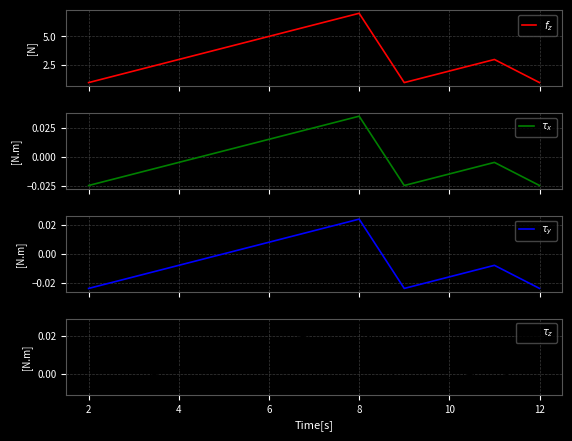

Reading right to left, what are all the values shown in this chart?

$f_z$: 1.0	3.0	2.0	1.0	7.0	6.0	5.0	4.0	3.0	2.0	1.0
$\tau_x$: -0.0	-0.0	-0.0	-0.0	0.0	0.0	0.0	0.0	-0.0	-0.0	-0.0
$\tau_y$: -0.0	-0.0	-0.0	-0.0	0.0	0.0	0.0	0.0	-0.0	-0.0	-0.0
$\tau_z$: -0.0	0.0	-0.0	-0.0	0.0	0.0	0.0	0.0	0.0	-0.0	-0.0